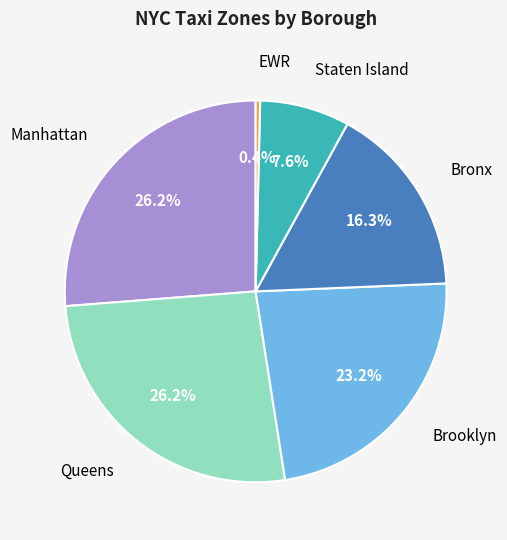

To the nearest percent, what portion does Queens represent?

26%